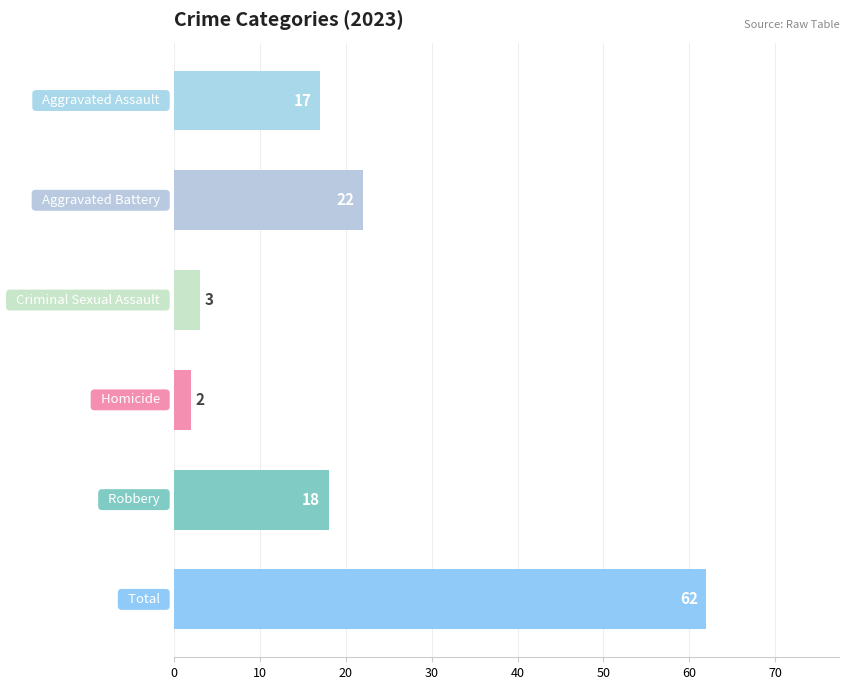

What is the average value?

21